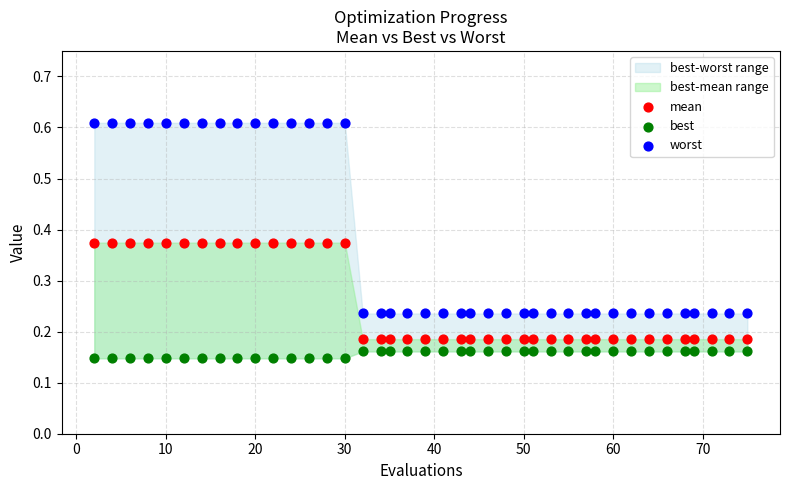

Across all data points, what is the range of Y values (max minus min)?

0.5